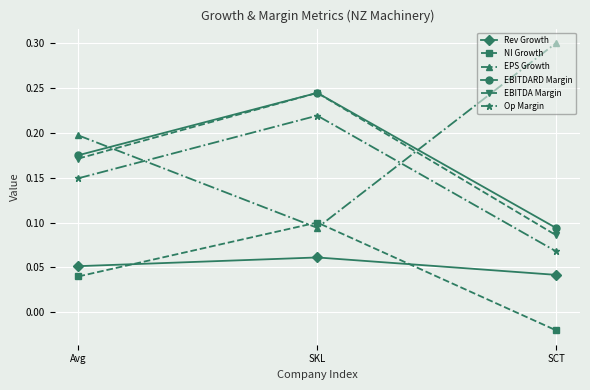

How many categories are shown in the chart?

3